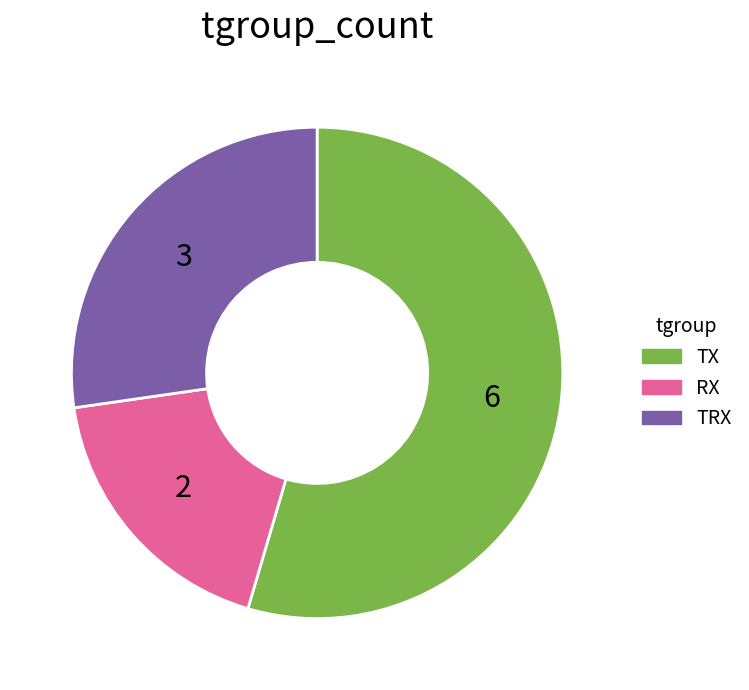

Is it true that TX is 55% of the pie?

True